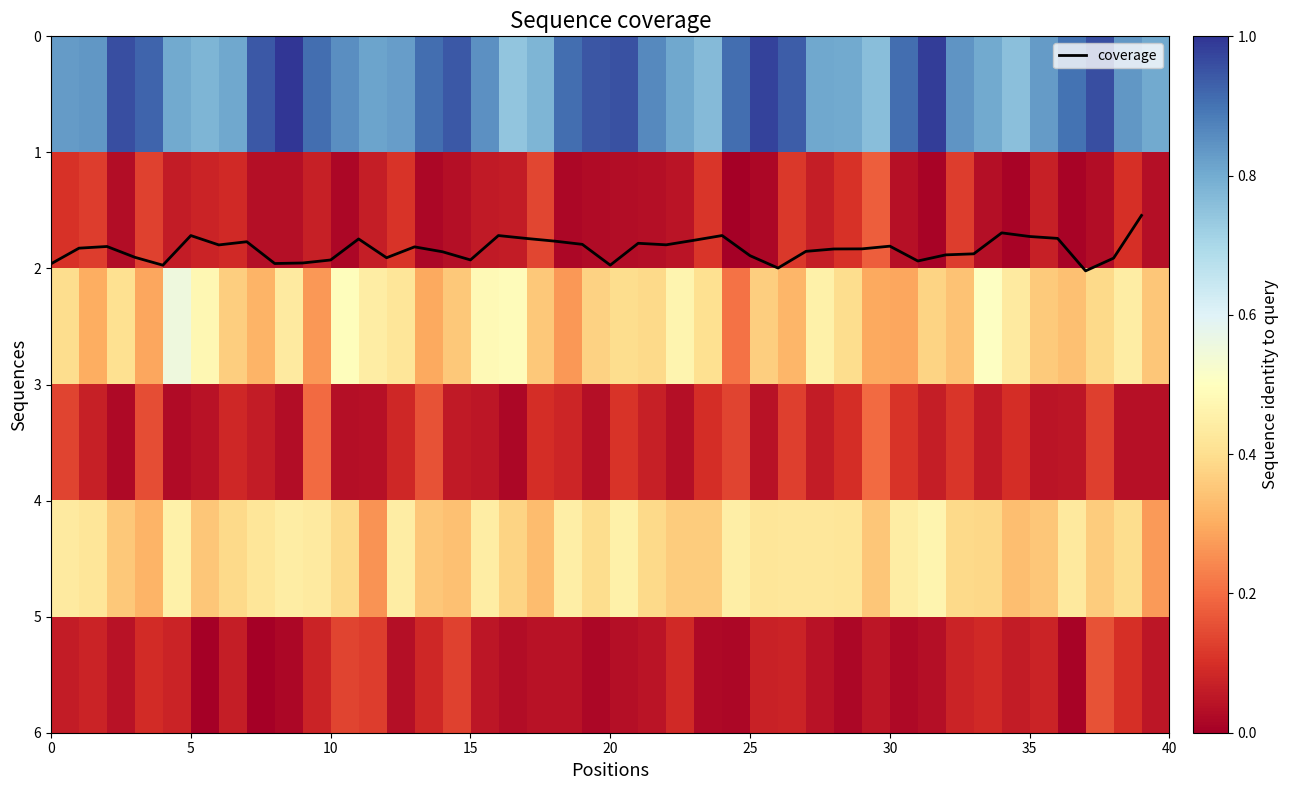

What is the maximum value for coverage?

2.0